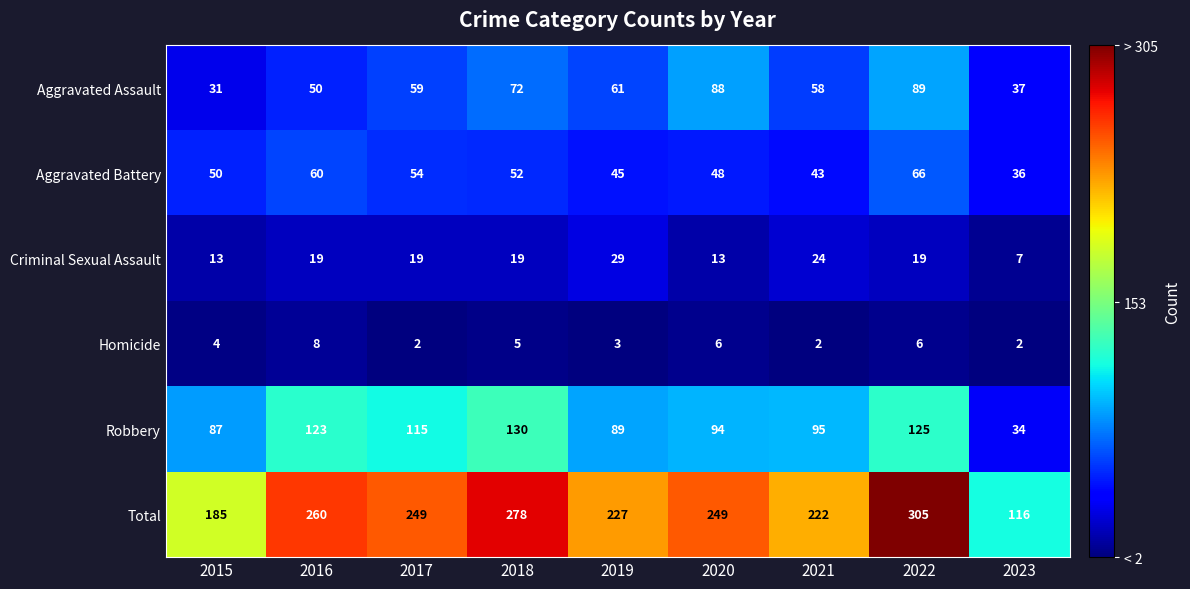

At which category is the sum across all series the highest?

2022